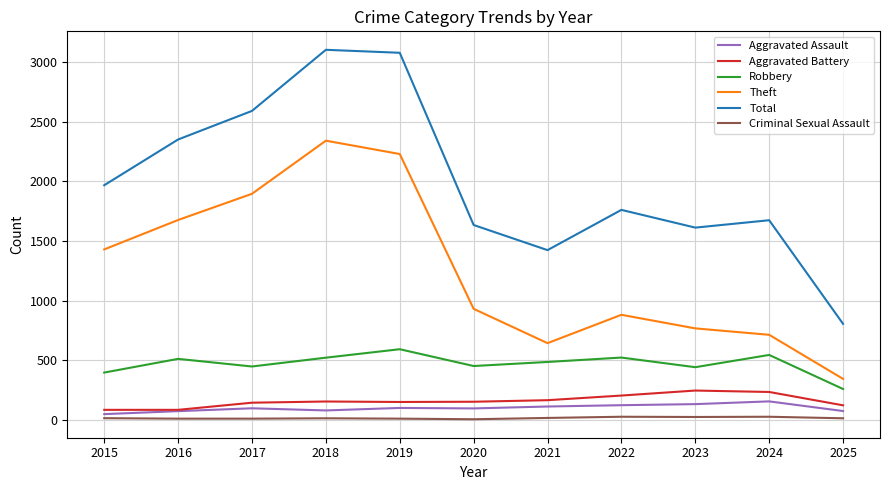

What is the total value across all series at 2022?

3509